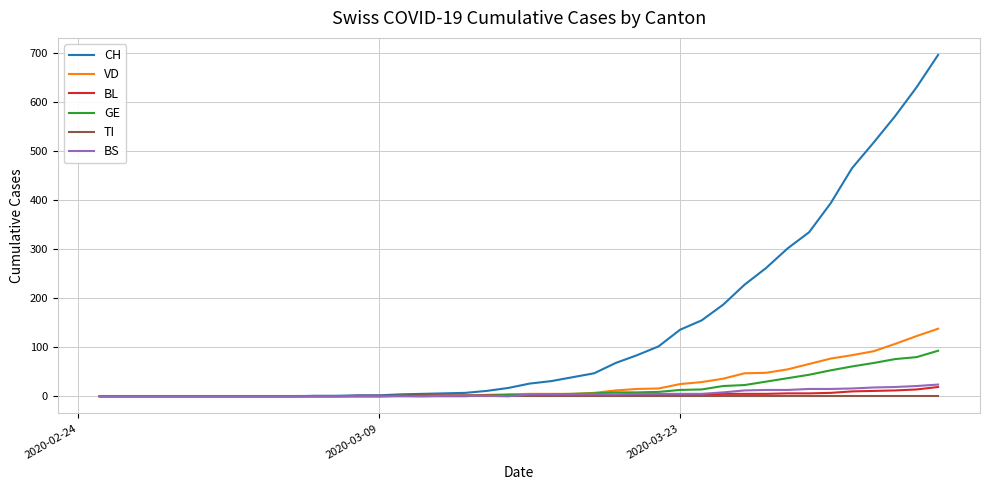

Is this an area chart (filled region under the line)?

No